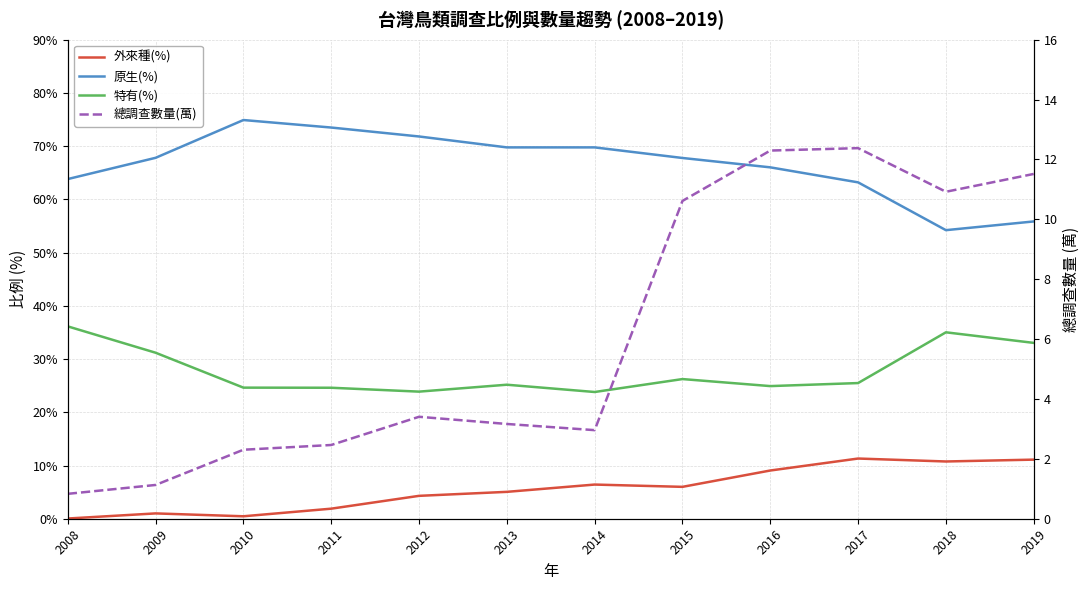

Which has a higher value, 2016 or 2013?

2016